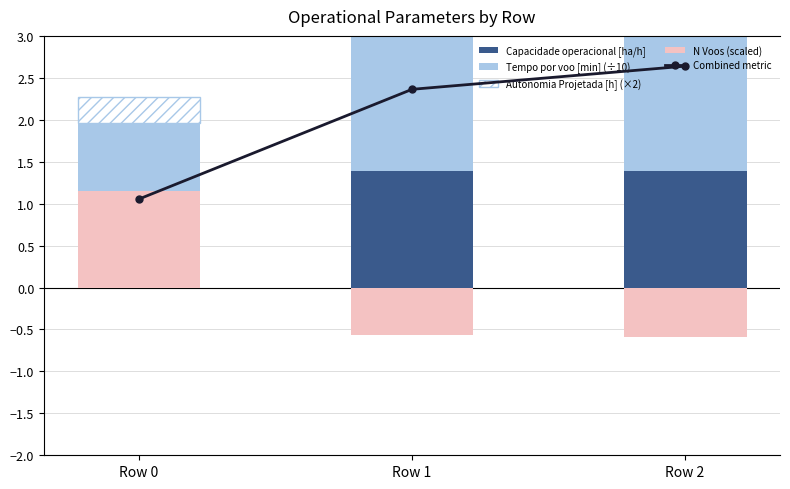

At which label is Tempo por voo [min] (÷10) closest to 1?

Row 0